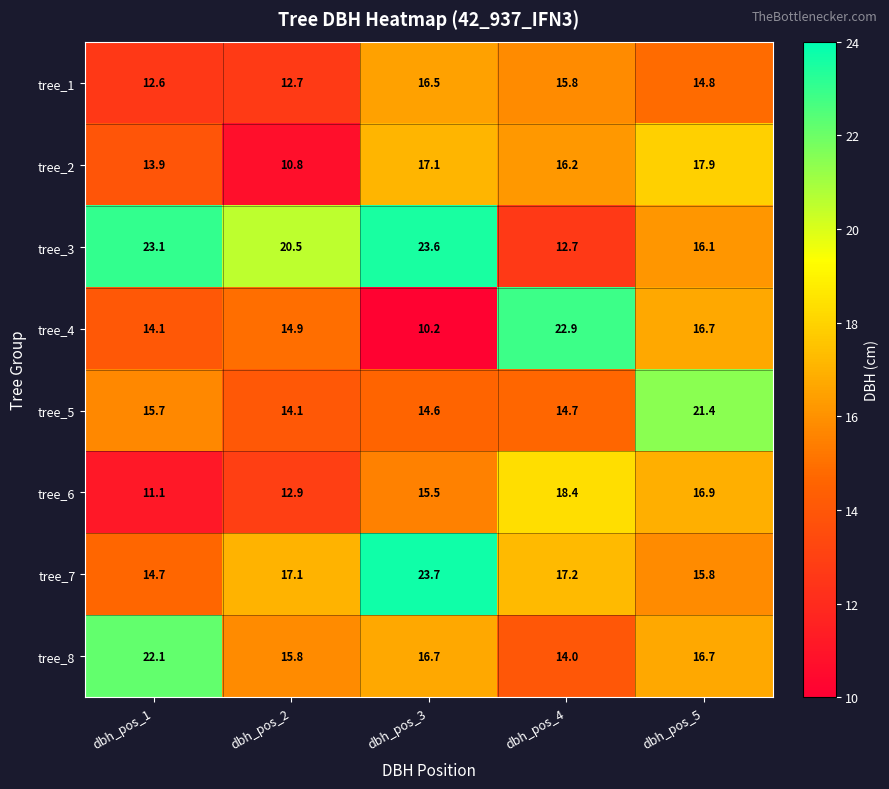

What is the difference between the maximum and minimum values in the tree_7 series?

9.0